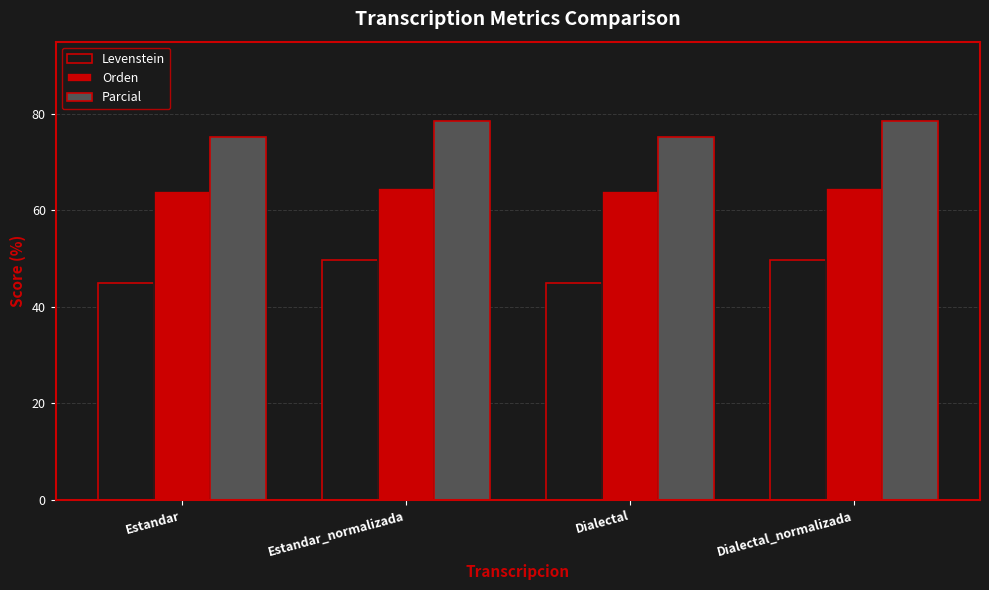

The value of Levenstein at Estandar_normalizada is 49.6. True or false?

True